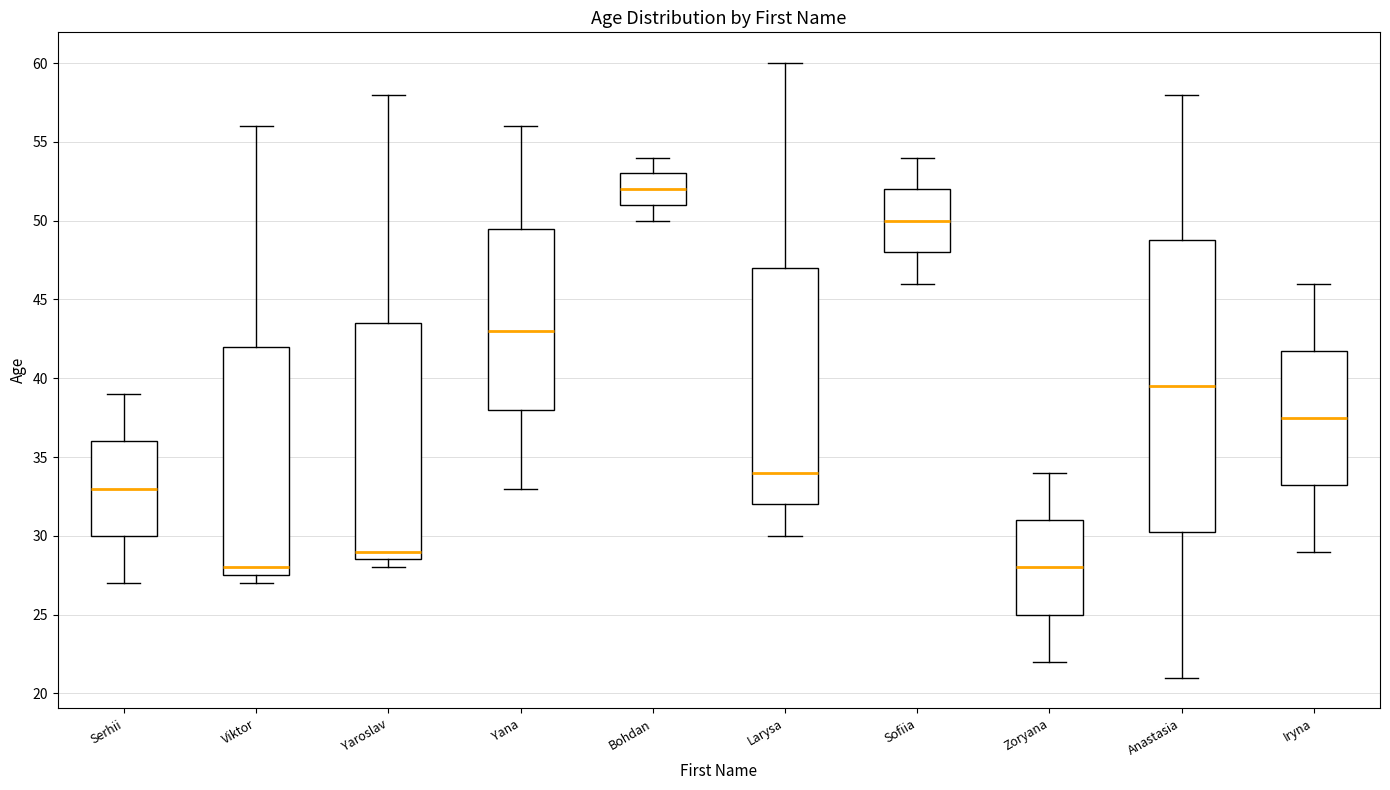

Reading left to right, read every box against the y-axis: the position of its median line, the range the box covers, and the ends of its whiskers. The values are not printed on the chart, so give them approximately, as read against the axis.

Serhii: median 33.0, box 30.0 to 36.0, whiskers 27.0 to 39.0
Viktor: median 28.0, box 27.5 to 42.0, whiskers 27.0 to 56.0
Yaroslav: median 29.0, box 28.5 to 43.5, whiskers 28.0 to 58.0
Yana: median 43.0, box 38.0 to 49.5, whiskers 33.0 to 56.0
Bohdan: median 52.0, box 51.0 to 53.0, whiskers 50.0 to 54.0
Larysa: median 34.0, box 32.0 to 47.0, whiskers 30.0 to 60.0
Sofiia: median 50.0, box 48.0 to 52.0, whiskers 46.0 to 54.0
Zoryana: median 28.0, box 25.0 to 31.0, whiskers 22.0 to 34.0
Anastasia: median 39.5, box 30.5 to 49.0, whiskers 21.0 to 58.0
Iryna: median 37.5, box 33.5 to 42.0, whiskers 29.0 to 46.0